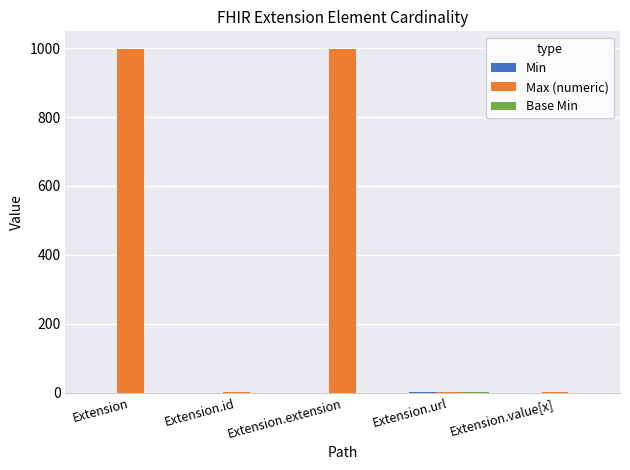

The value of Max (numeric) at Extension is 500. True or false?

False